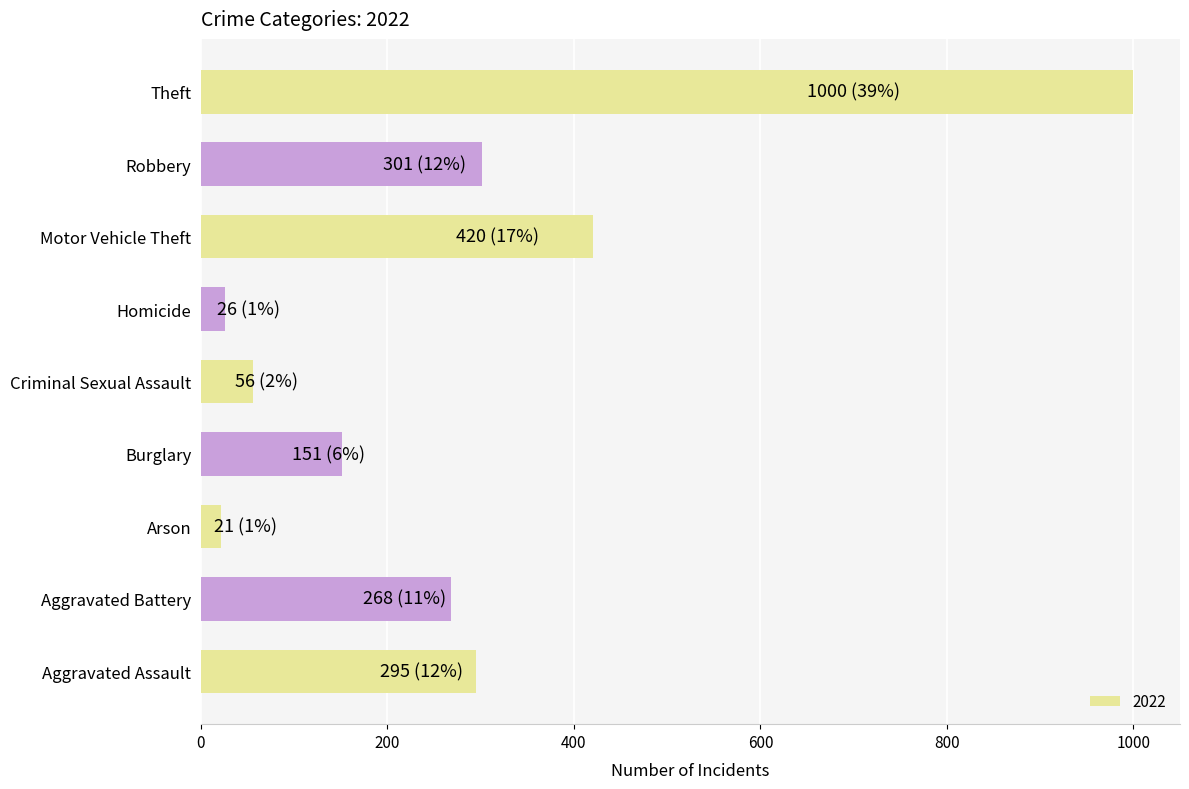

How many categories are shown in the chart?

9